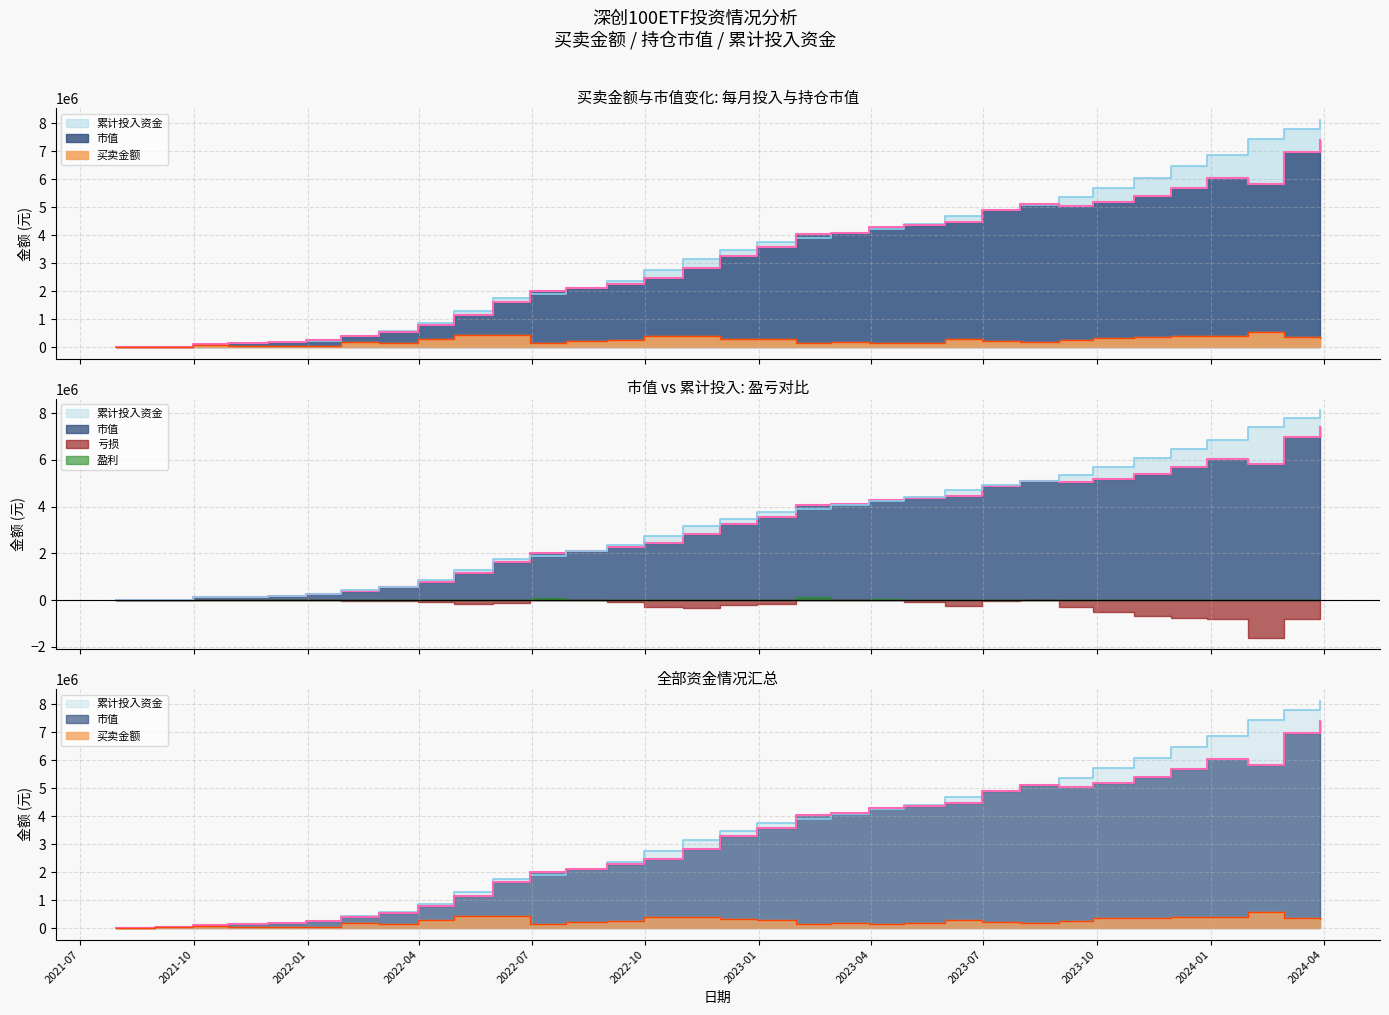

Which series has the largest range (max minus min)?

累计投入资金